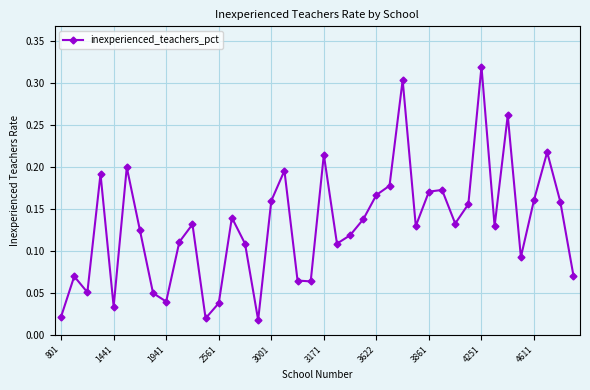

How many interior local peaks (higher than both neighbors) does the data have?

12